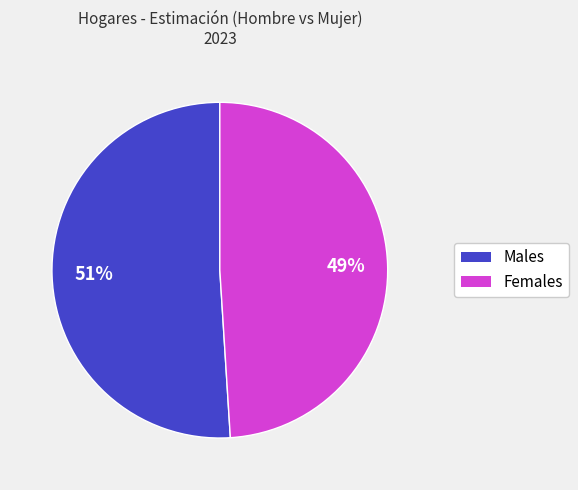

To the nearest percent, what is the average slice percentage?

50%